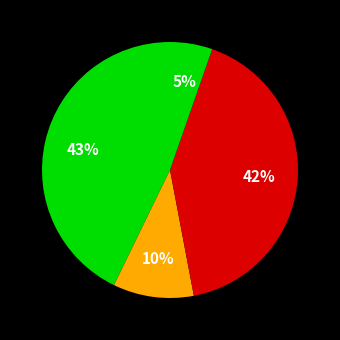

How many slices are in this pie chart?

4